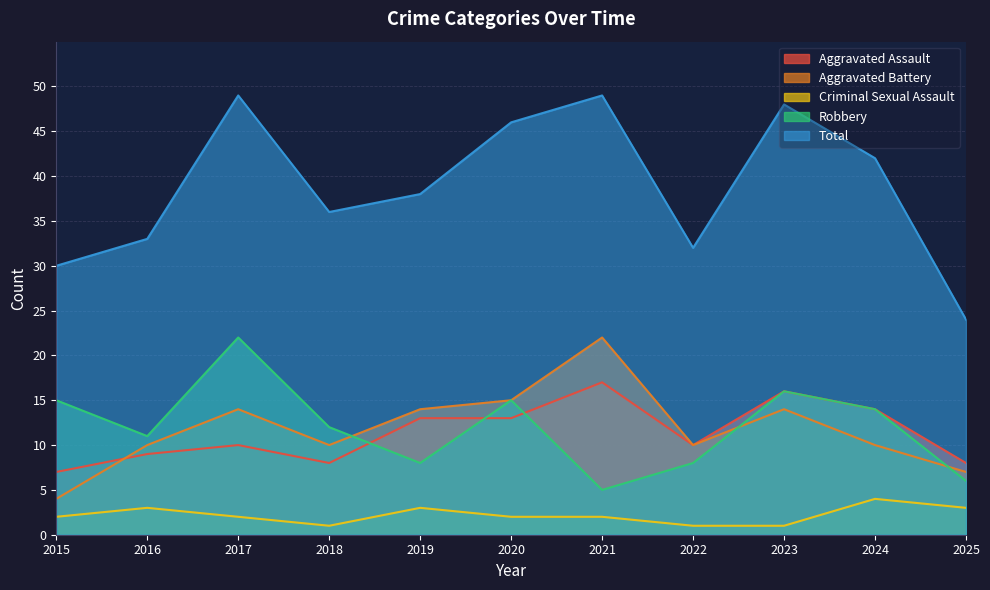

The value of Total at 2025 is 10. True or false?

False